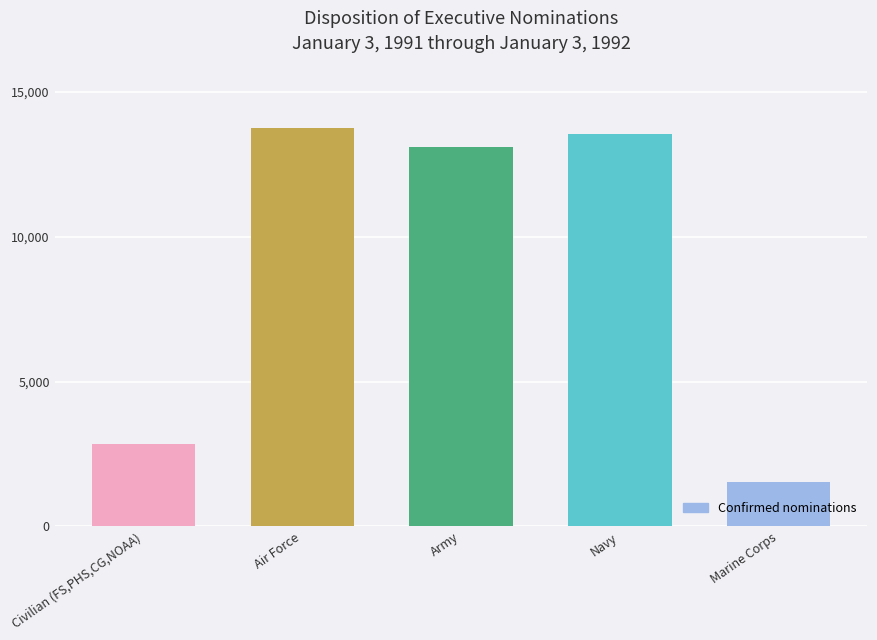

Where does the data first go above 13098?

Air Force